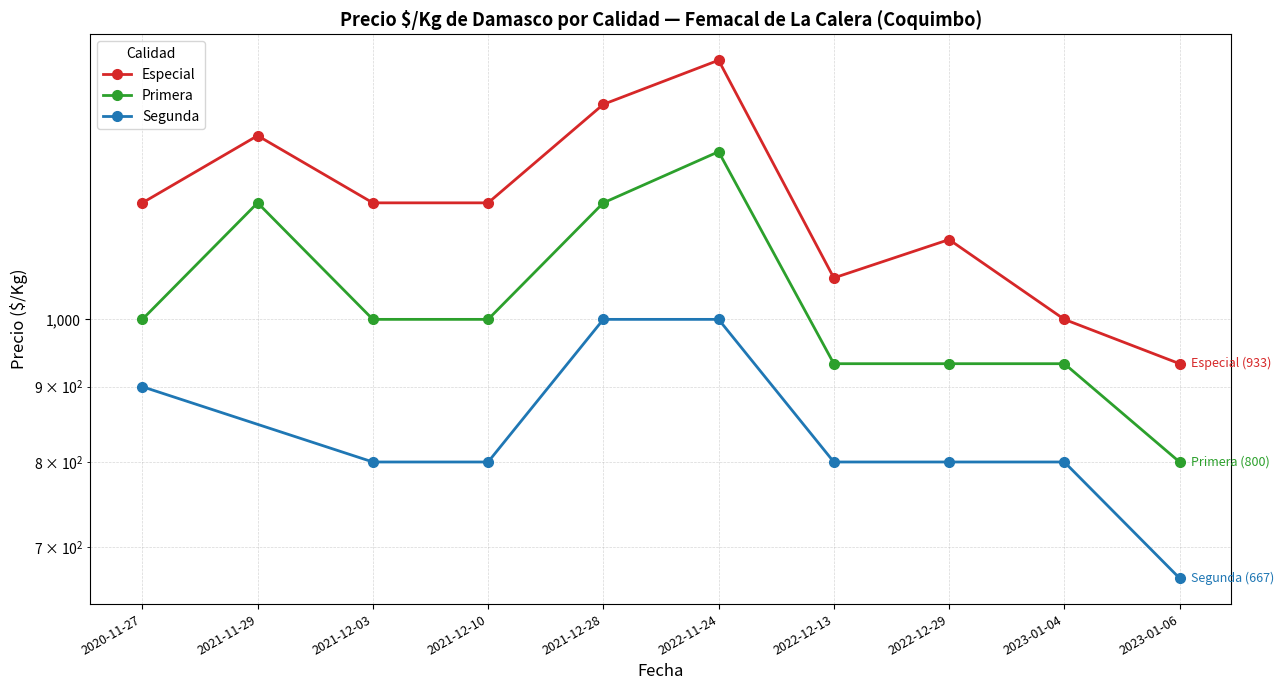

At which label is Primera closest to 1050?

2020-11-27